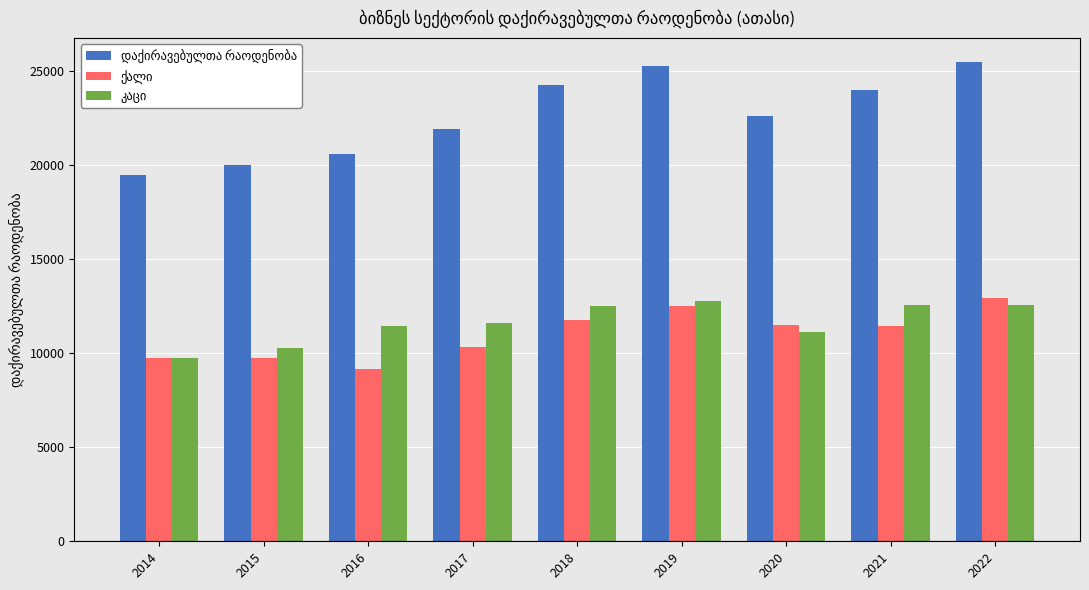

What is the difference between the highest and lowest values at 2017?

11607.3